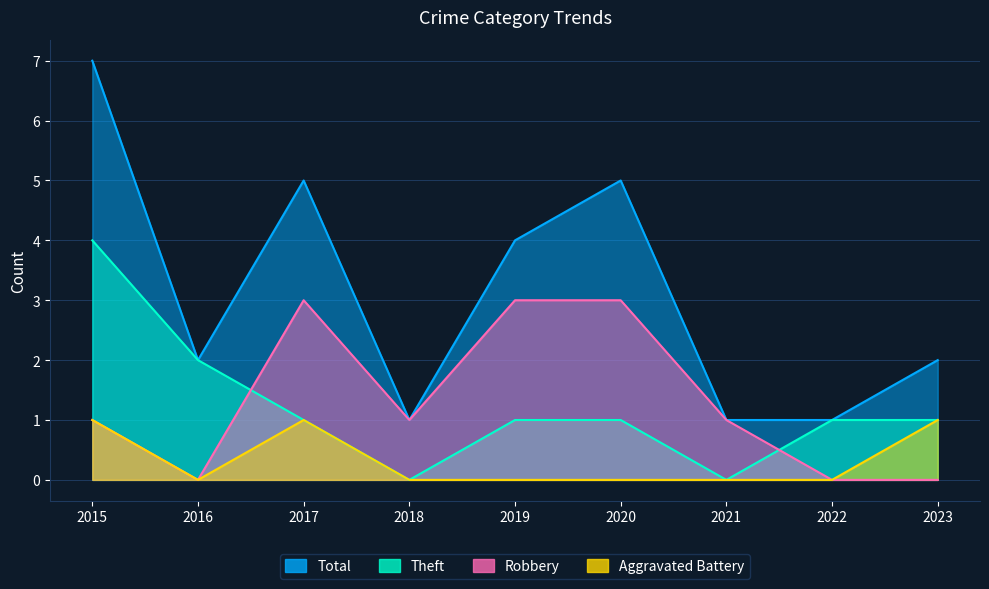

What is the highest value of the Aggravated Battery series?

1